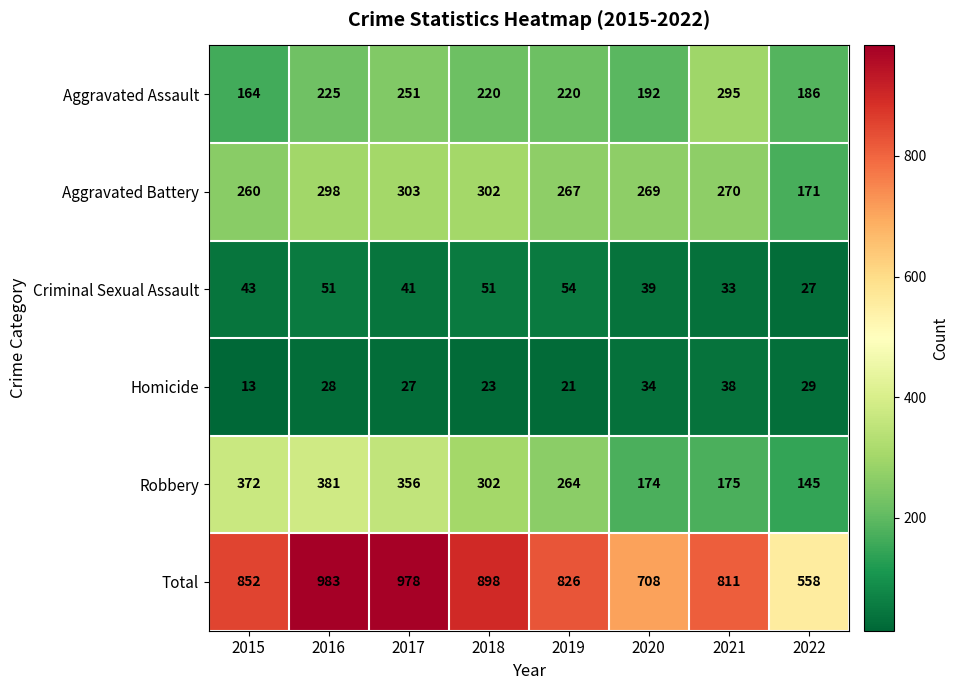

What is the minimum value for Homicide?

13